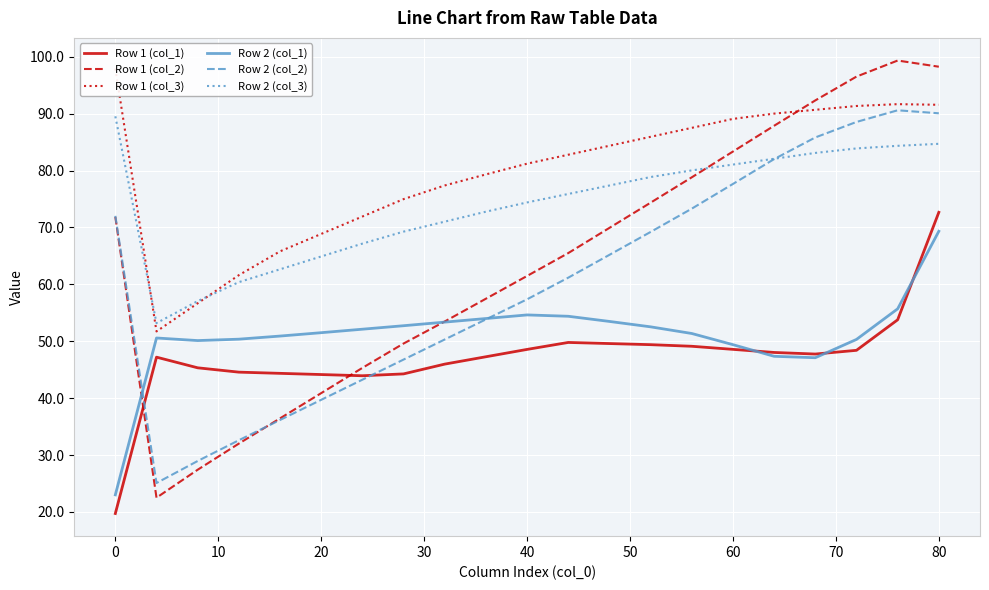

Which series has the largest range (max minus min)?

Row 1 (col_2)